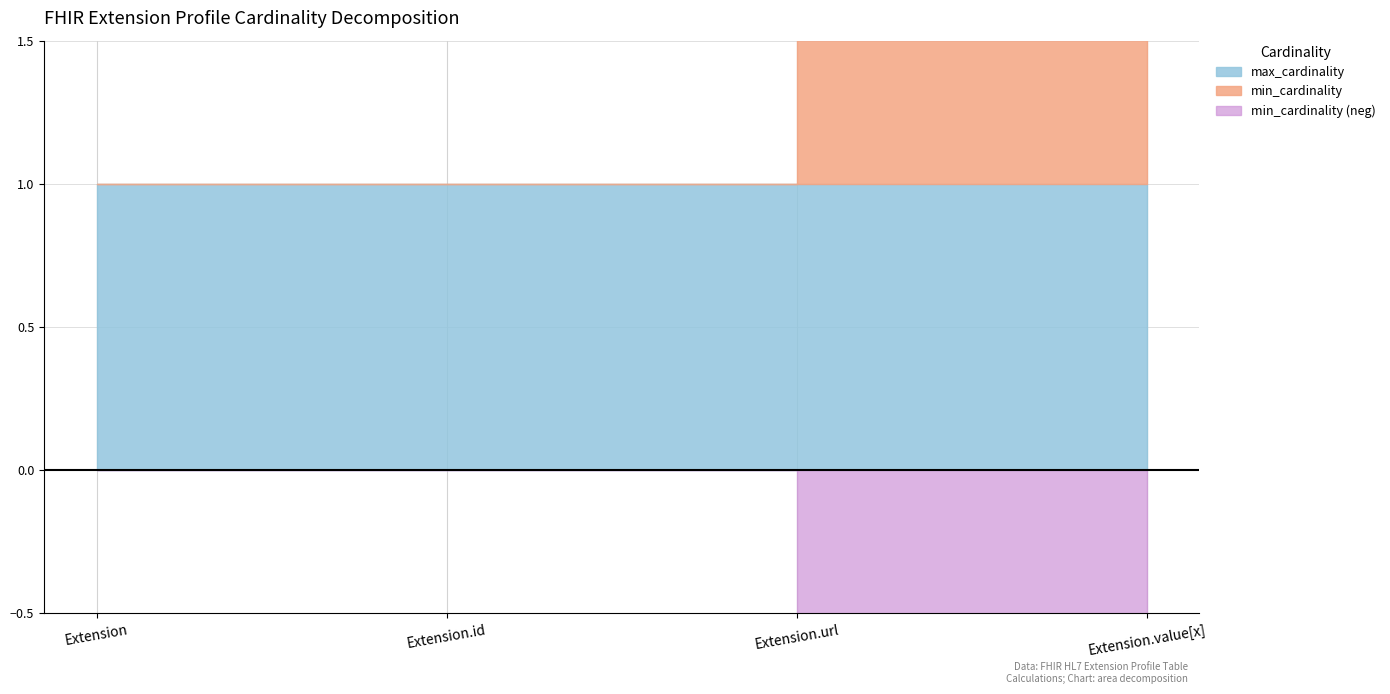

The max_cardinality series shows 0 at Extension.id. True or false?

False